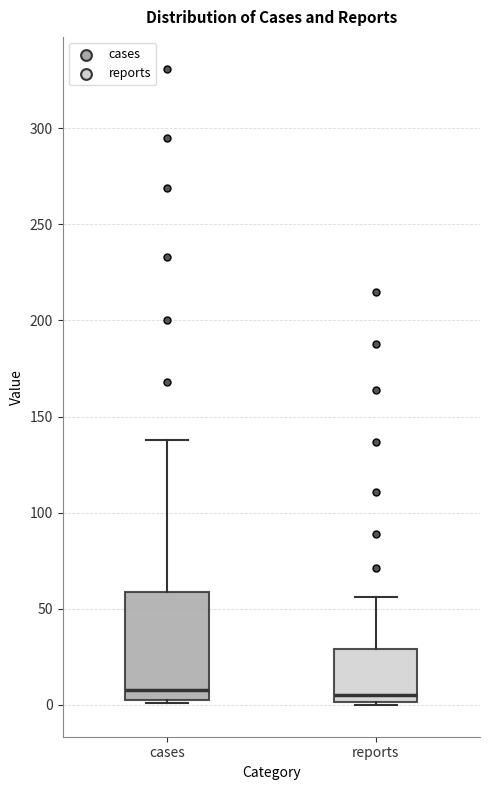

Where does the upper whisker of the box for cases end on the y-axis? The values are not printed on the chart, so give them approximately, as read against the axis.

140